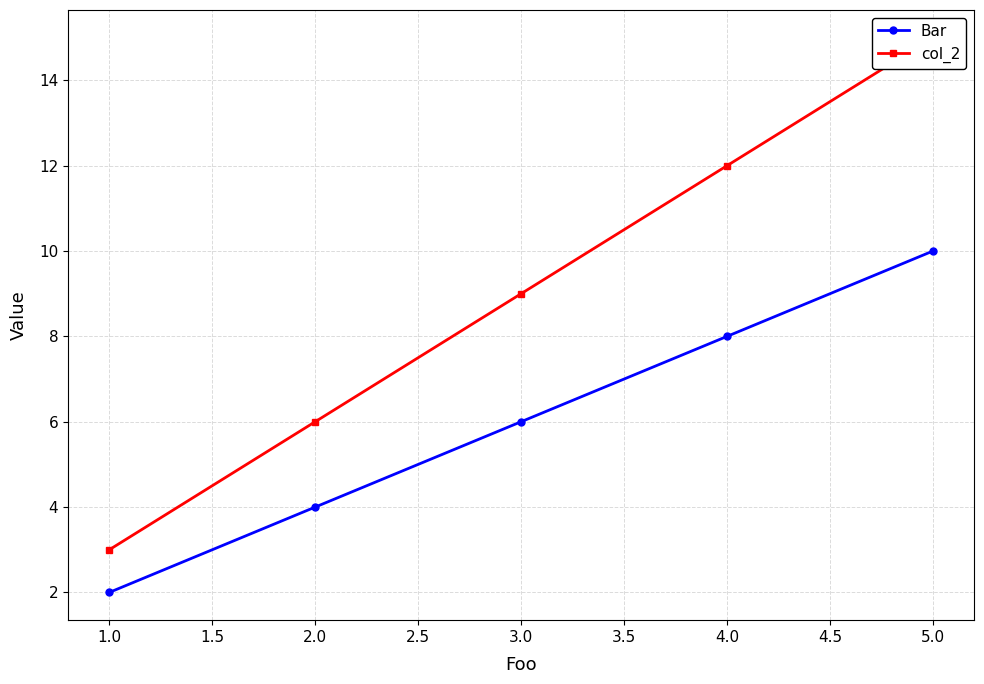

The value of Bar at 3.0 is 6. True or false?

True